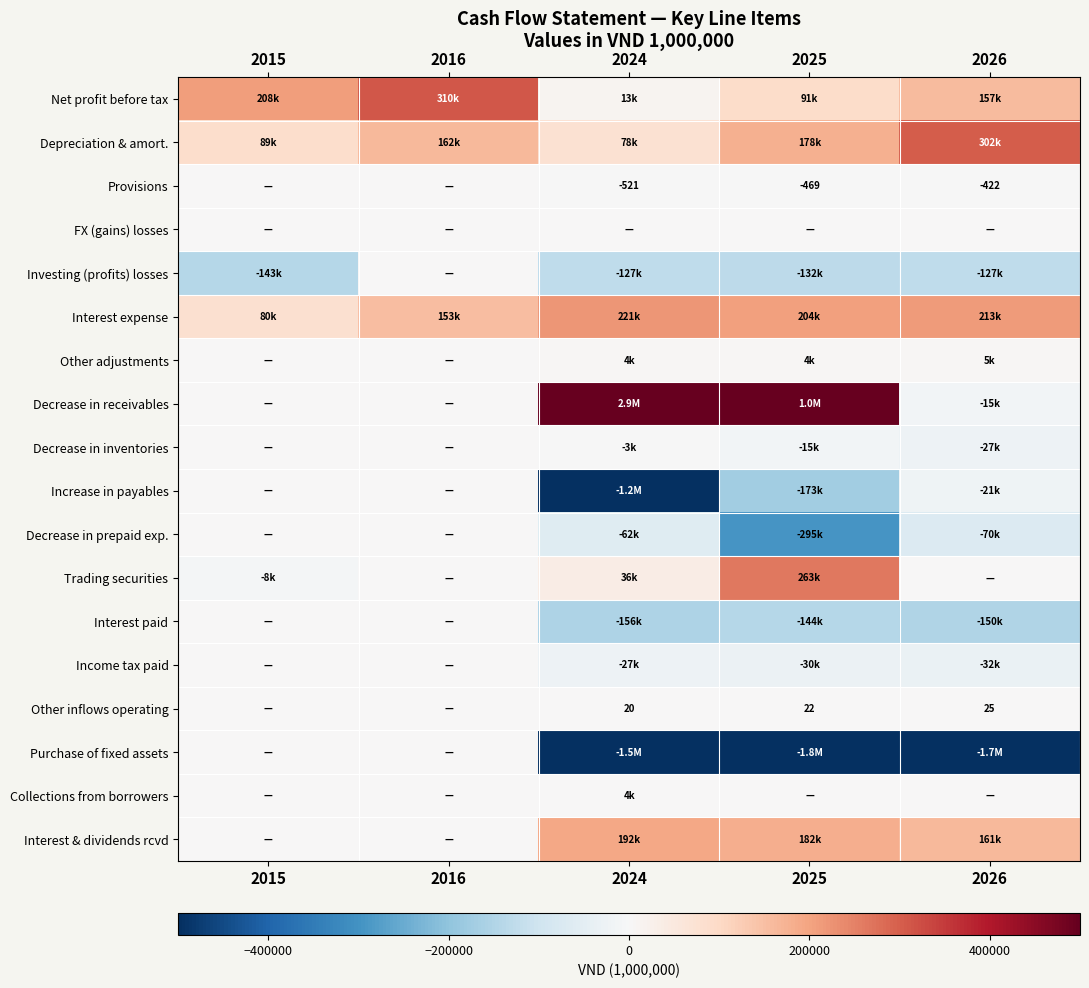

How many values in Decrease in receivables are below zero?

1